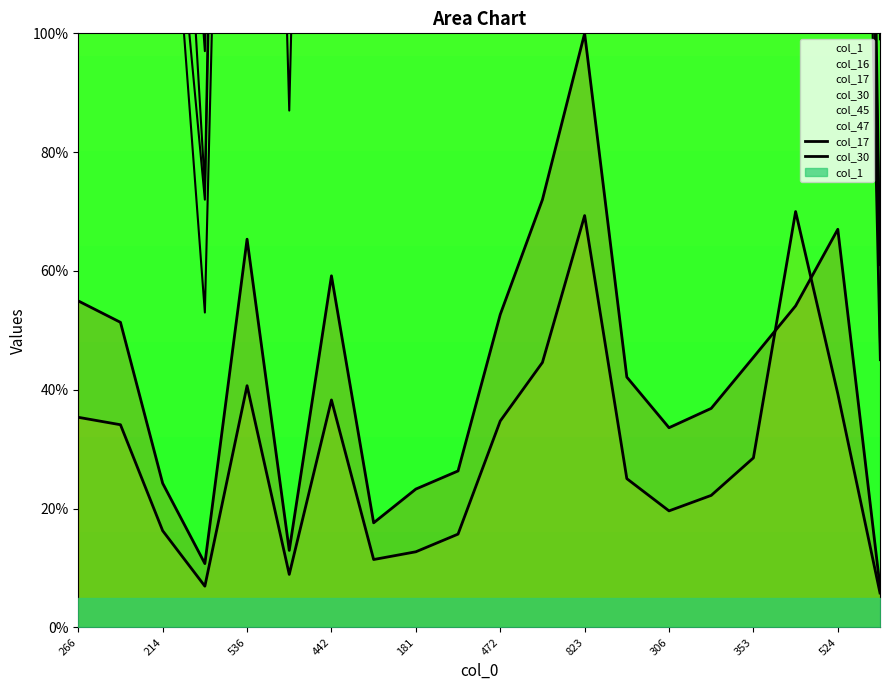

Is the value of col_30 at 19 greater than the value of col_17 at 181?

No